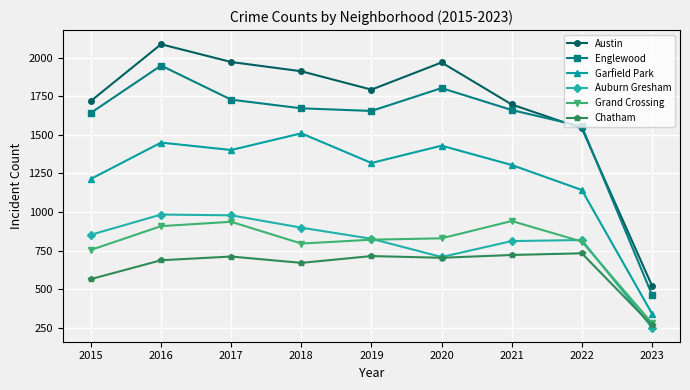

What are all the series names shown in the legend?

Austin, Englewood, Garfield Park, Auburn Gresham, Grand Crossing, Chatham